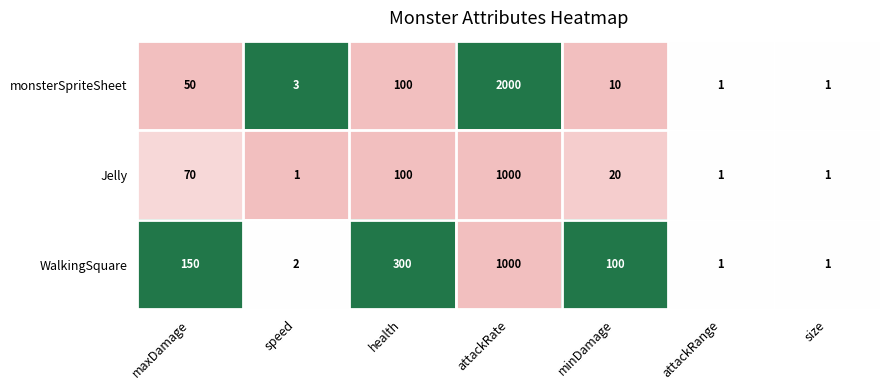

Which label corresponds to the largest value in the chart?

attackRate